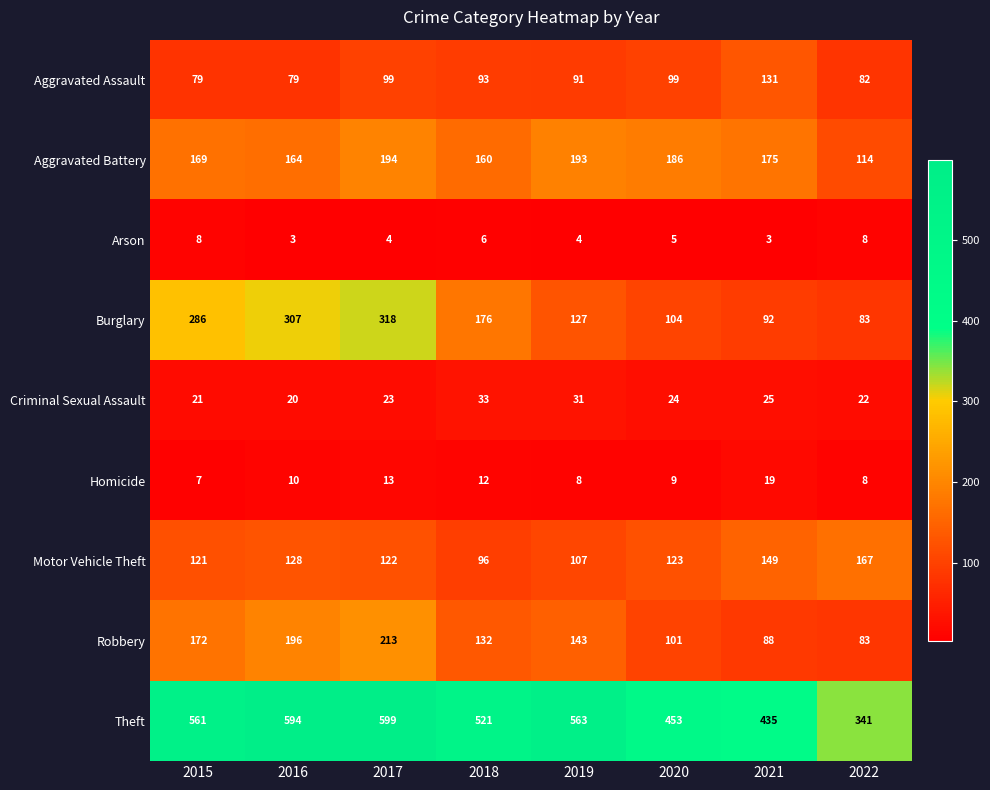

At 2020, list the series in order from smallest to largest.

Arson, Homicide, Criminal Sexual Assault, Aggravated Assault, Robbery, Burglary, Motor Vehicle Theft, Aggravated Battery, Theft